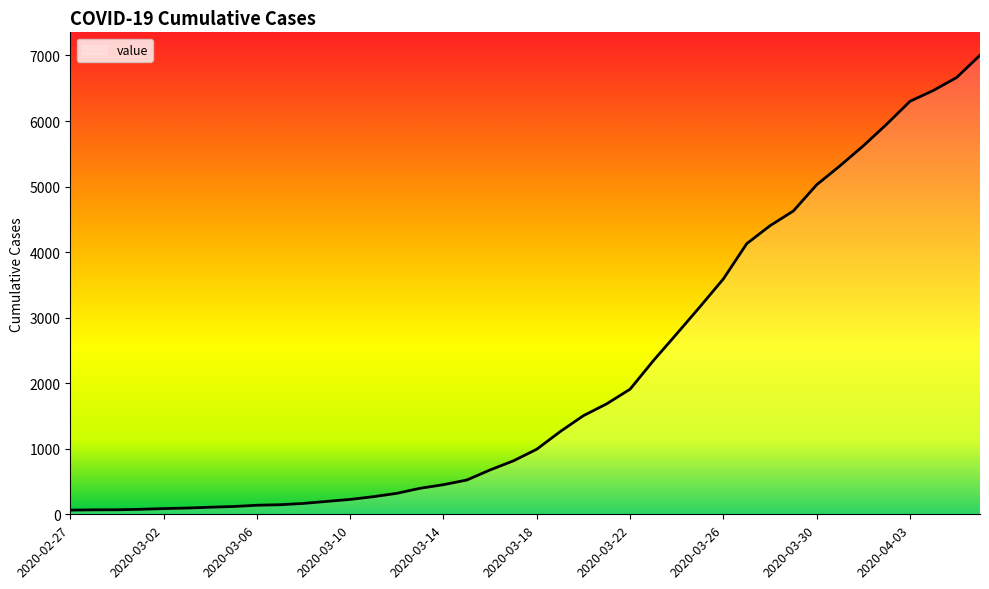

Does the chart display data point markers on the line(s)?

No